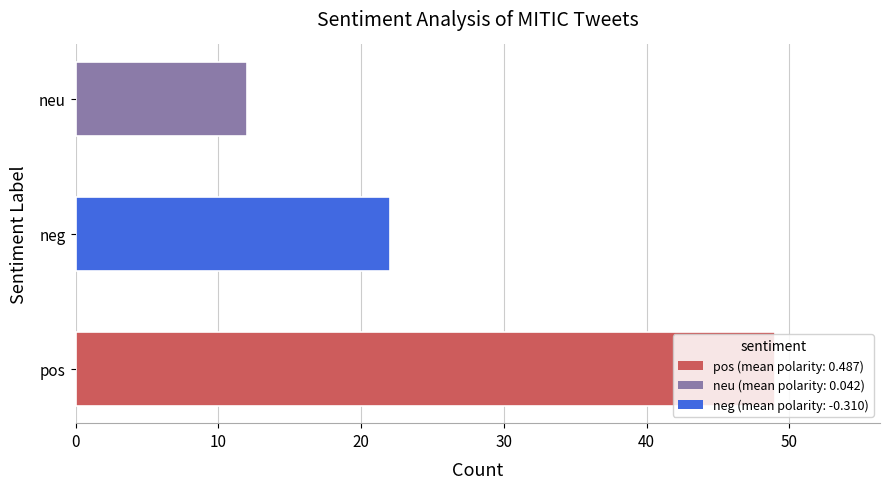

What is the smallest value displayed?

12